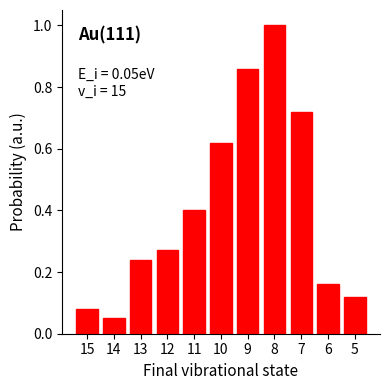

List the labels in order of value, largest first.

8, 9, 7, 10, 11, 12, 13, 6, 5, 15, 14